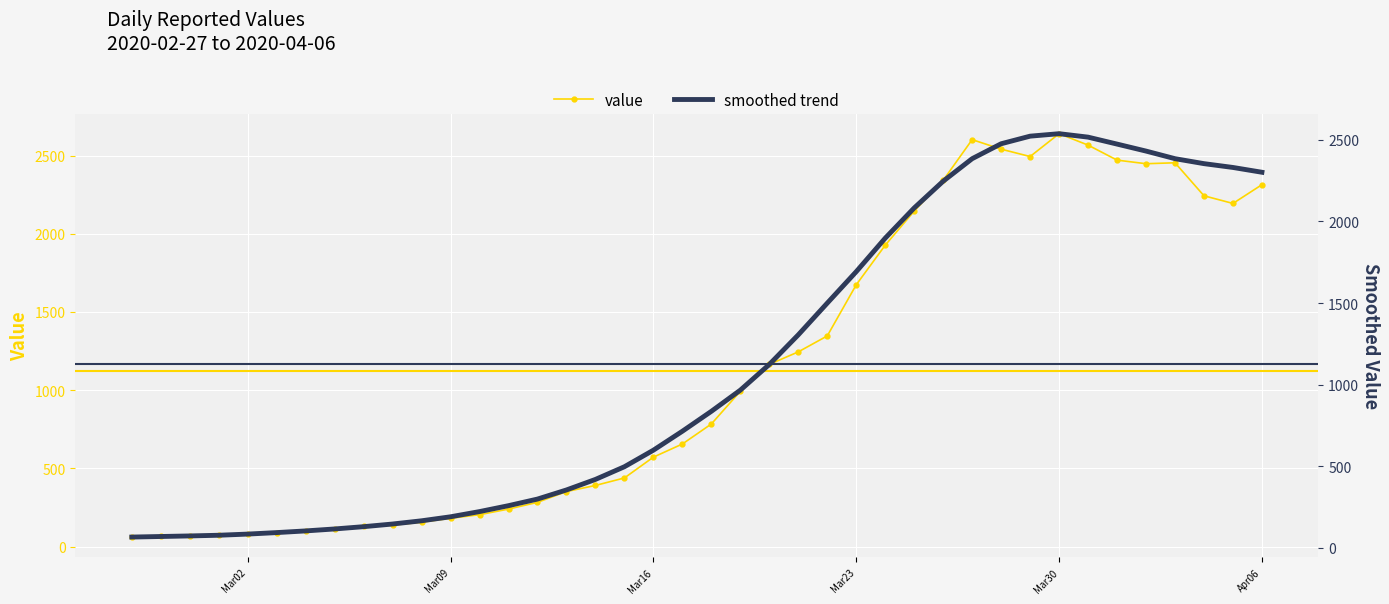

Count the number of data series in this chart.

2